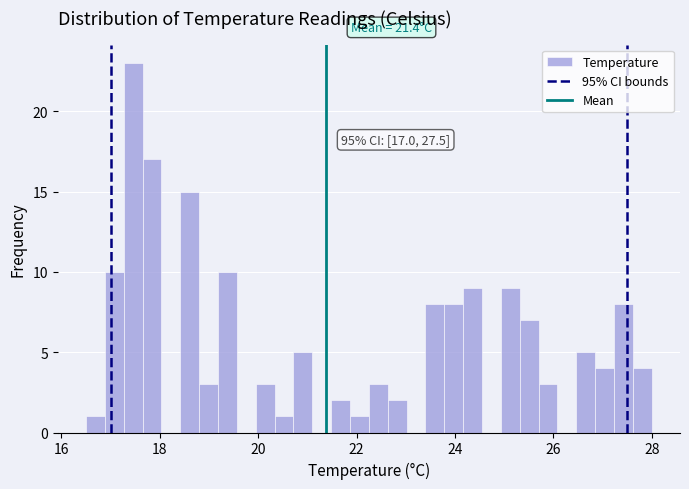

Around what value on the x-axis is the tallest bar? Give the approximate position of its centre, as read against the axis.

17.4